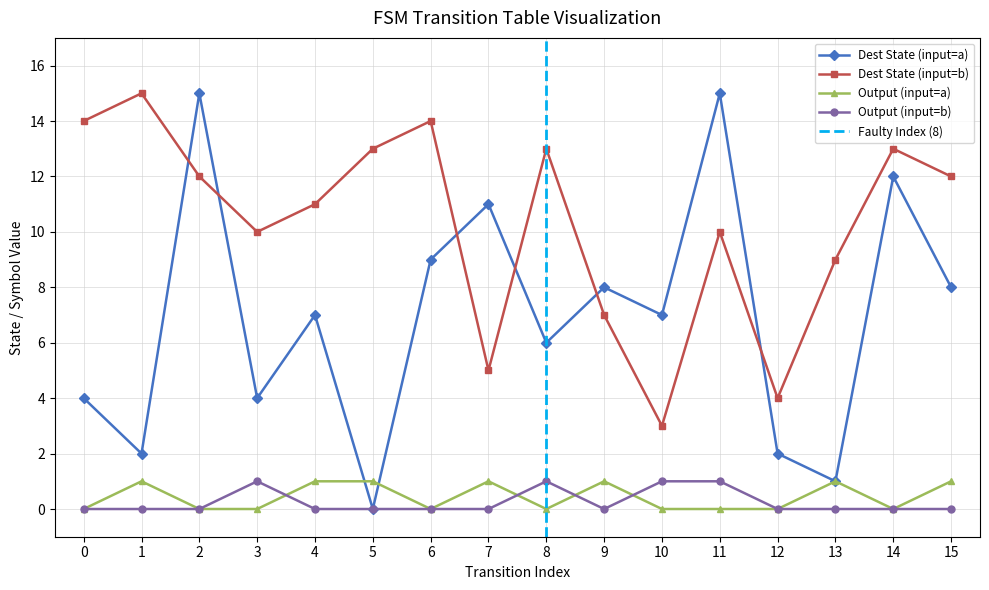

What is the maximum value shown in the chart?

15